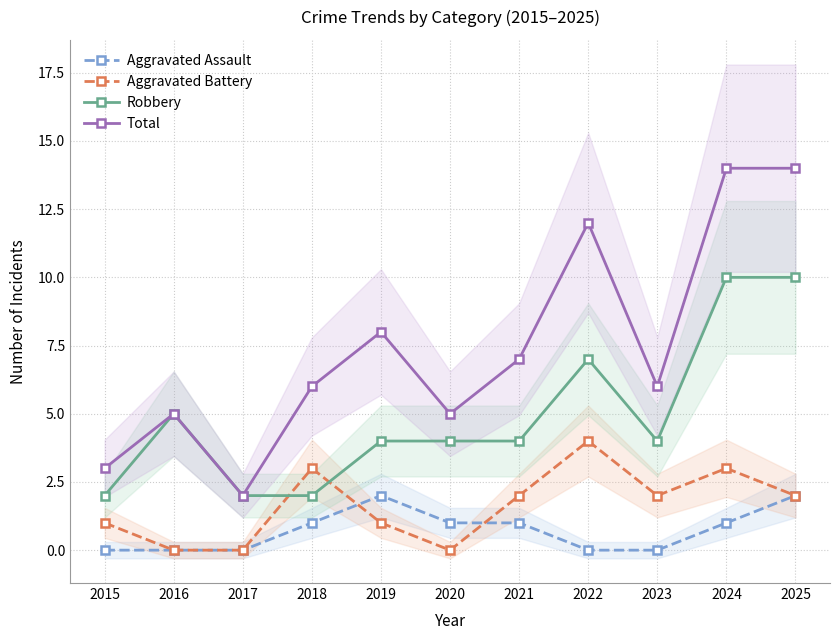

At how many categories does at least one series exceed 5?

7